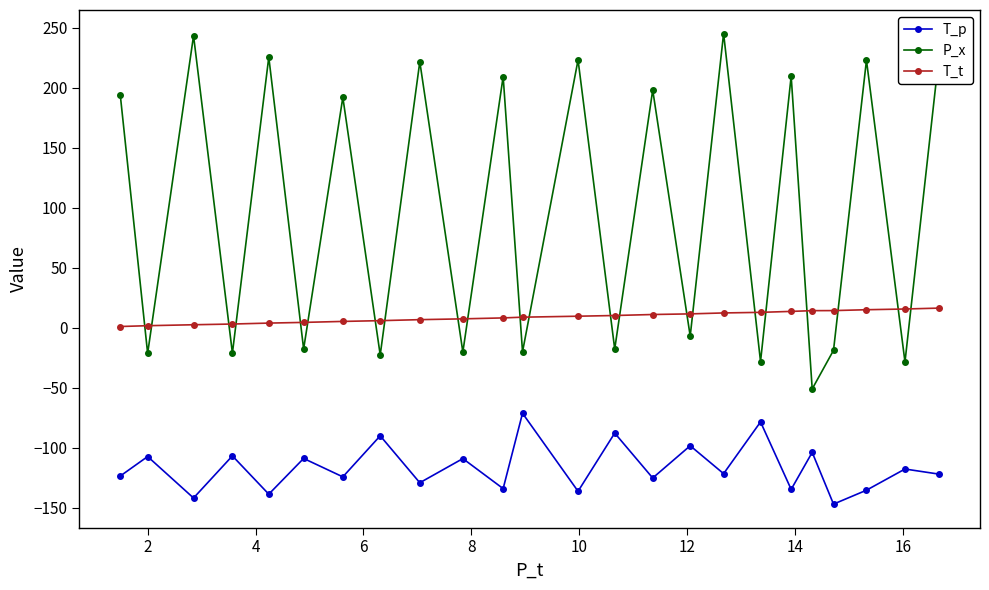

True or false: T_p and T_t intersect in this chart.

False